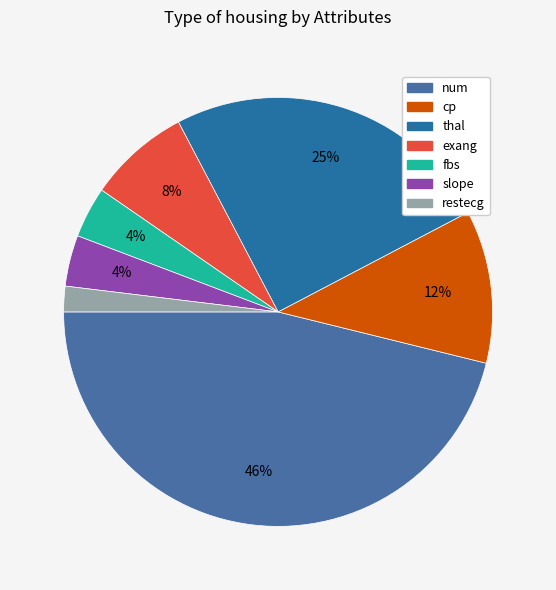

To the nearest percent, what is the average slice percentage?

14%